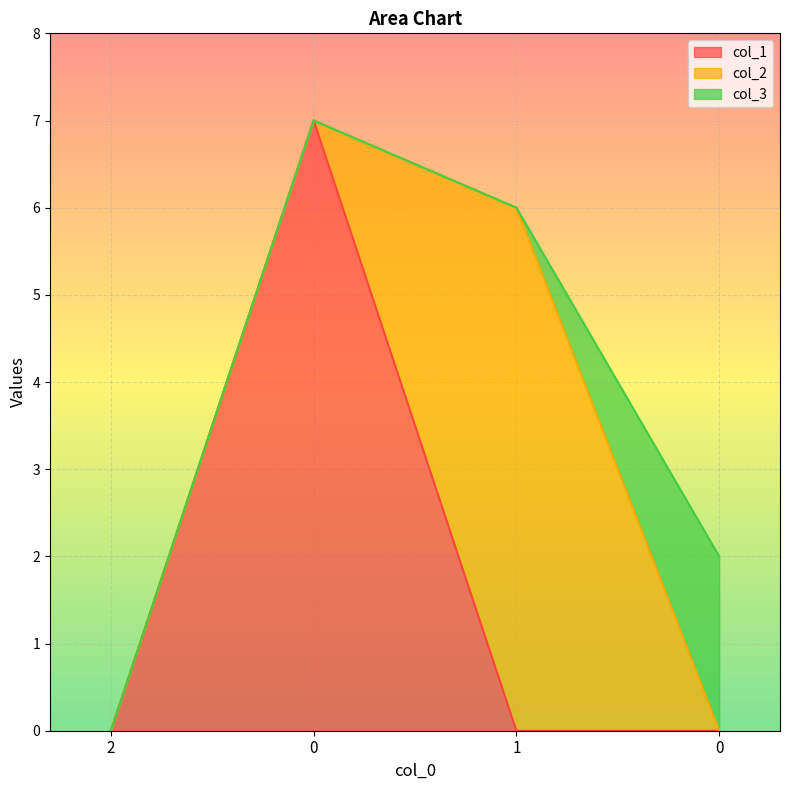

Which series changed the most between 0 and 0?

col_1